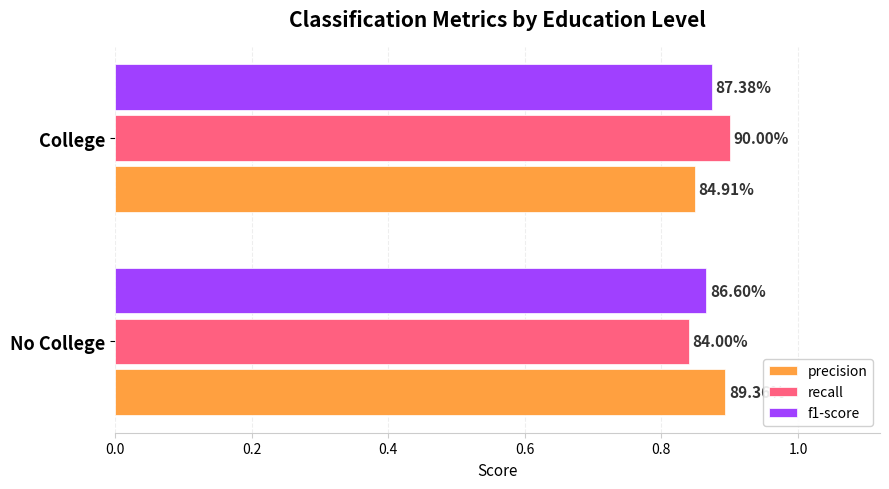

What is the sum of all f1-score values?

1.7